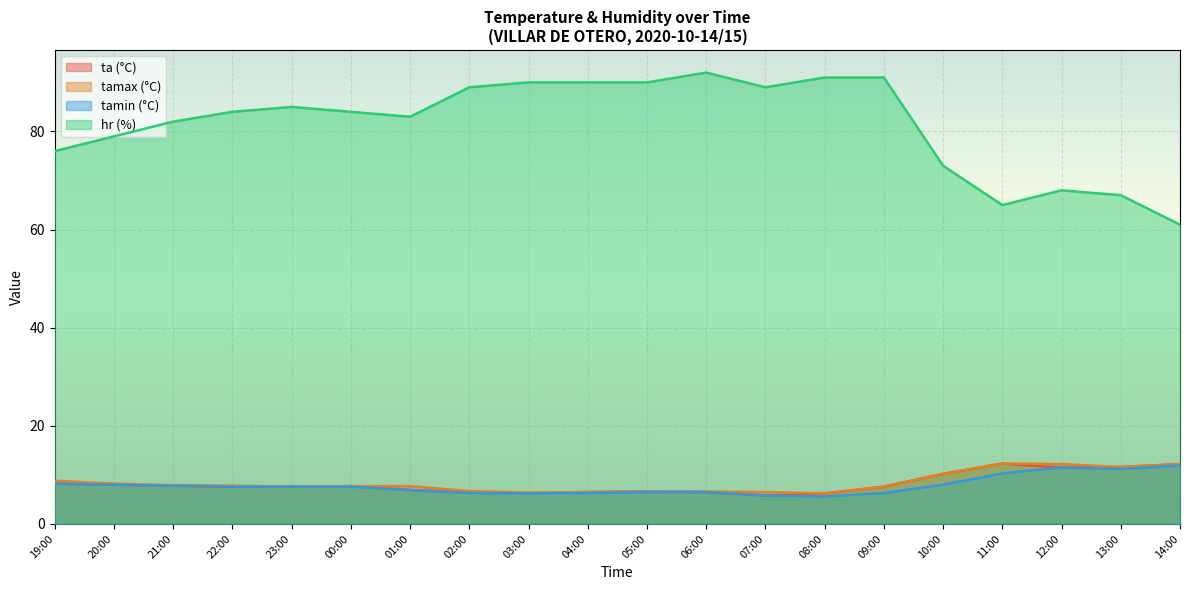

At which label does tamin reach its minimum?

08:00